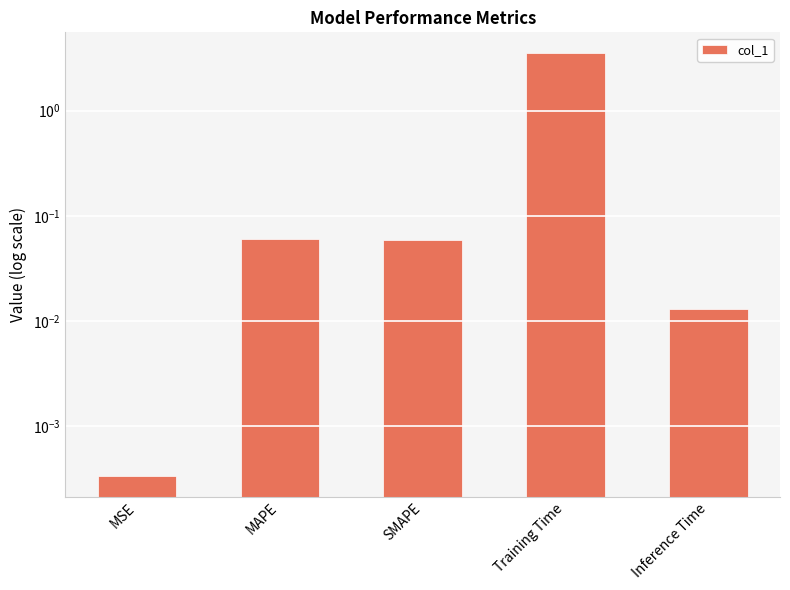

The chart shows a value of 4.8 at Training Time. True or false?

False